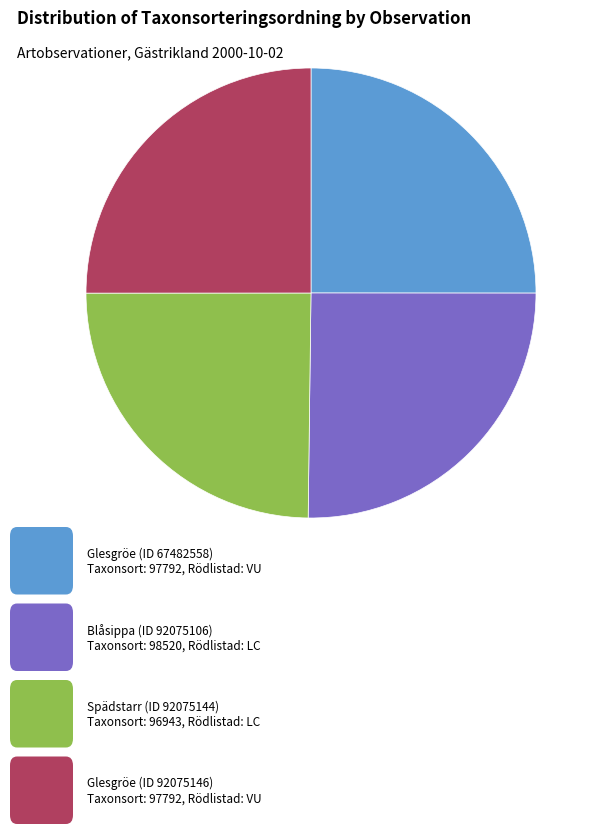

Is there a majority slice in this chart?

No